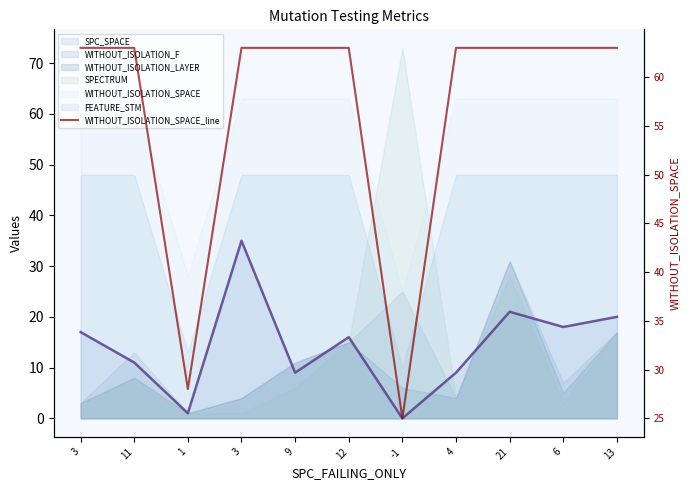

Approximately how many times larger is the value at 4 compared to -1?

2.5